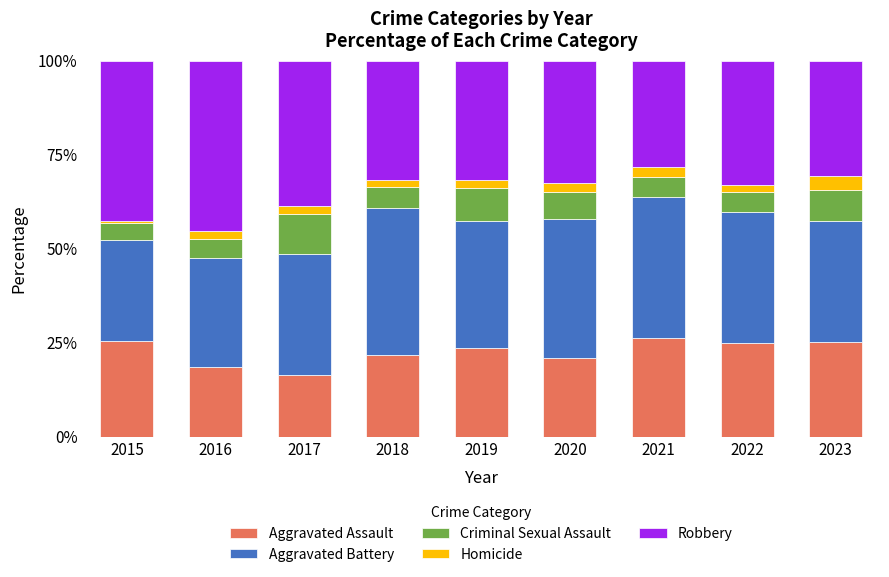

What is the average value of the Aggravated Assault series?

22.5